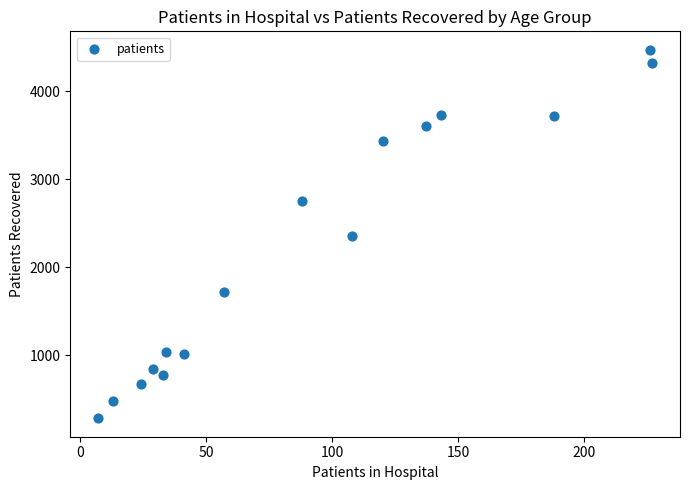

What is the range of X values (max minus min)?

220